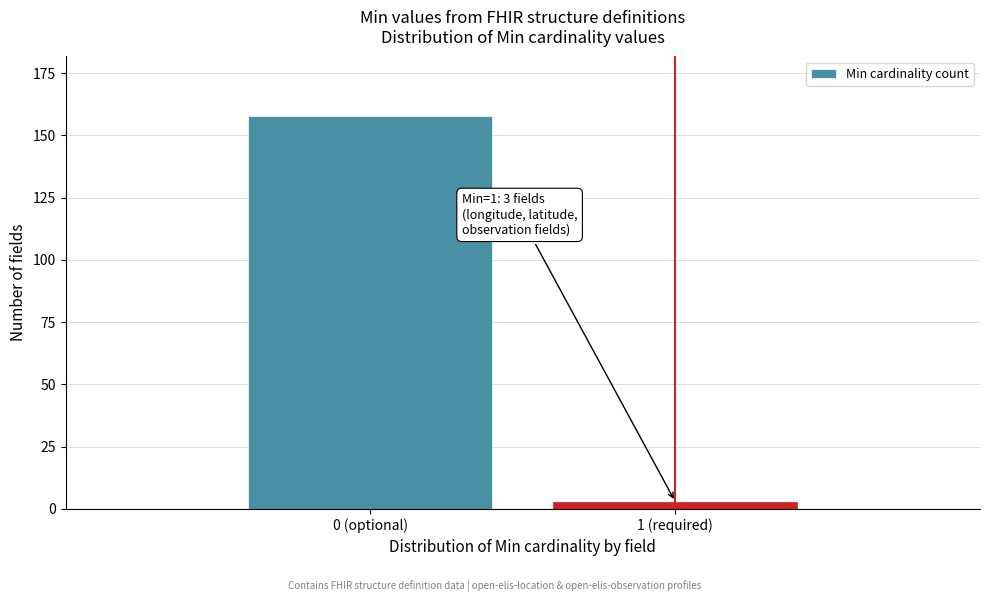

Reading left to right, list all the values displayed in this chart.

158	3